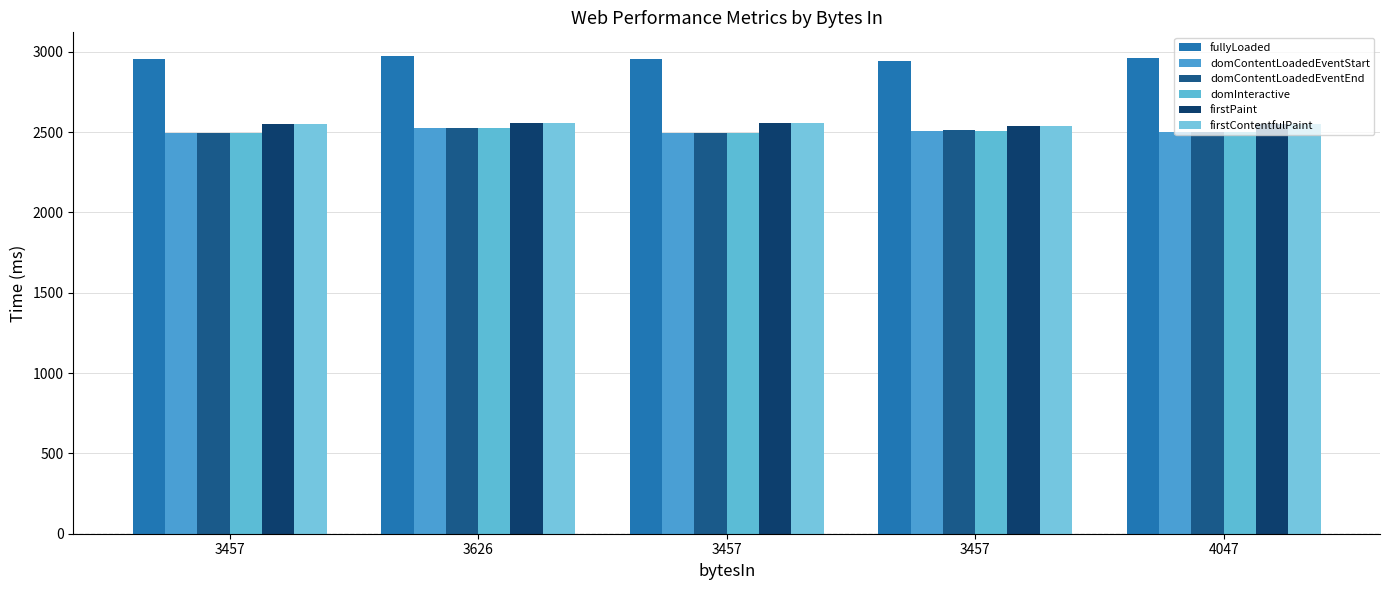

Count the number of data series in this chart.

6